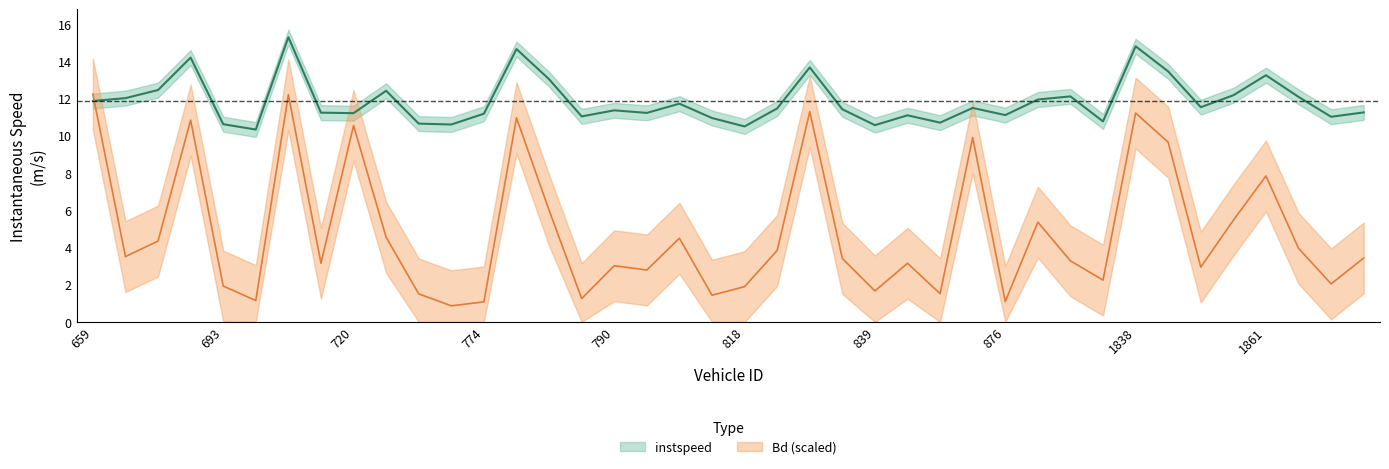

Reading right to left, what are all the values shown in this chart?

instspeed: 2664.0=11.2	2660.0=11.0	2652.0=12.1	1861.0=13.2	1852.0=12.2	1847.0=11.5	1845.0=13.4	1838.0=14.8	915.0=10.8	888.0=12.1	878.0=11.9	876.0=11.1	852.0=11.5	843.0=10.7	841.0=11.1	839.0=10.6	838.0=11.4	825.0=13.7	822.0=11.5	818.0=10.5	810.0=10.9	792.0=11.7	791.0=11.2	790.0=11.4	781.0=11.0	777.0=13.0	776.0=14.6	774.0=11.2	768.0=10.6	747.0=10.6	733.0=12.4	720.0=11.2	718.0=11.2	716.0=15.3	694.0=10.3	693.0=10.6	682.0=14.2	668.0=12.4	662.0=12.0	659.0=11.9
Bd: 2664.0=3.4	2660.0=2.0	2652.0=4.0	1861.0=7.8	1852.0=5.5	1847.0=2.9	1845.0=9.6	1838.0=11.2	915.0=2.2	888.0=3.3	878.0=5.4	876.0=1.1	852.0=9.9	843.0=1.5	841.0=3.1	839.0=1.7	838.0=3.4	825.0=11.3	822.0=3.8	818.0=1.9	810.0=1.4	792.0=4.5	791.0=2.8	790.0=3.0	781.0=1.3	777.0=6.0	776.0=11.0	774.0=1.1	768.0=0.9	747.0=1.5	733.0=4.5	720.0=10.5	718.0=3.2	716.0=12.2	694.0=1.1	693.0=1.9	682.0=10.8	668.0=4.3	662.0=3.5	659.0=12.2